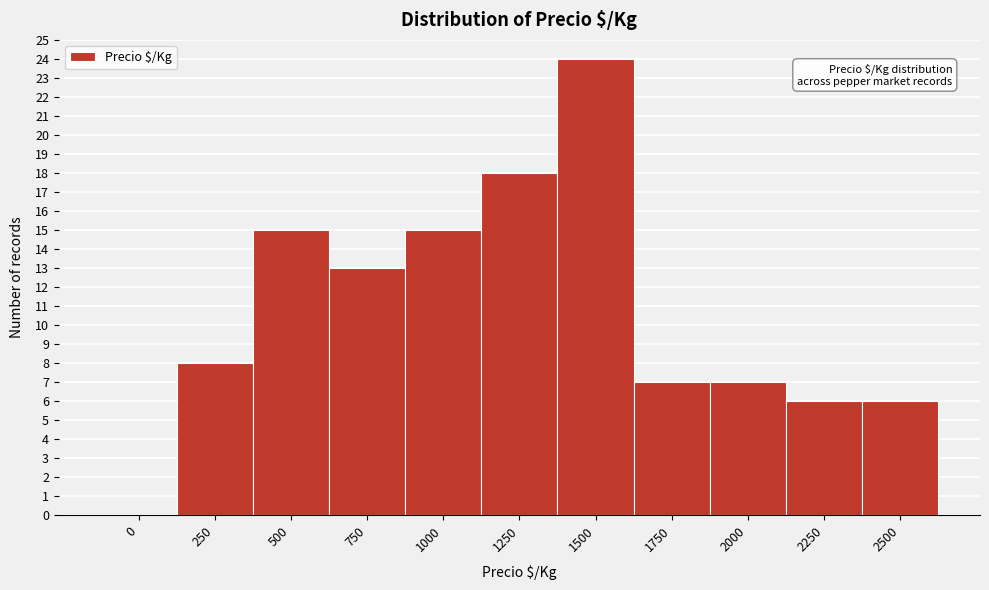

Reading left to right, what are all the values shown in this chart?

0=0	250=8	500=15	750=13	1000=15	1250=18	1500=24	1750=7	2000=7	2250=6	2500=6